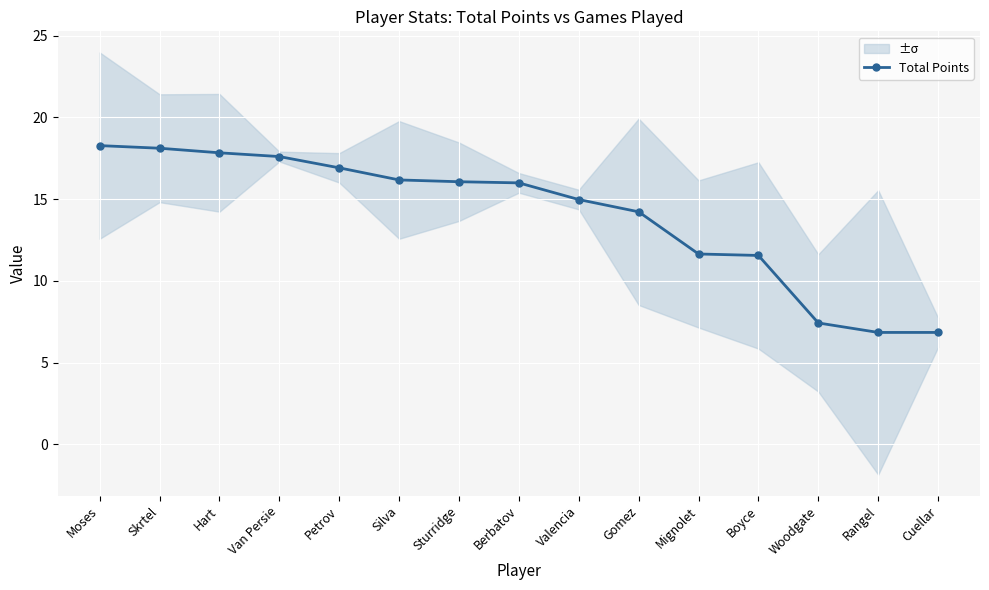

The value at Boyce is 5.1. True or false?

False